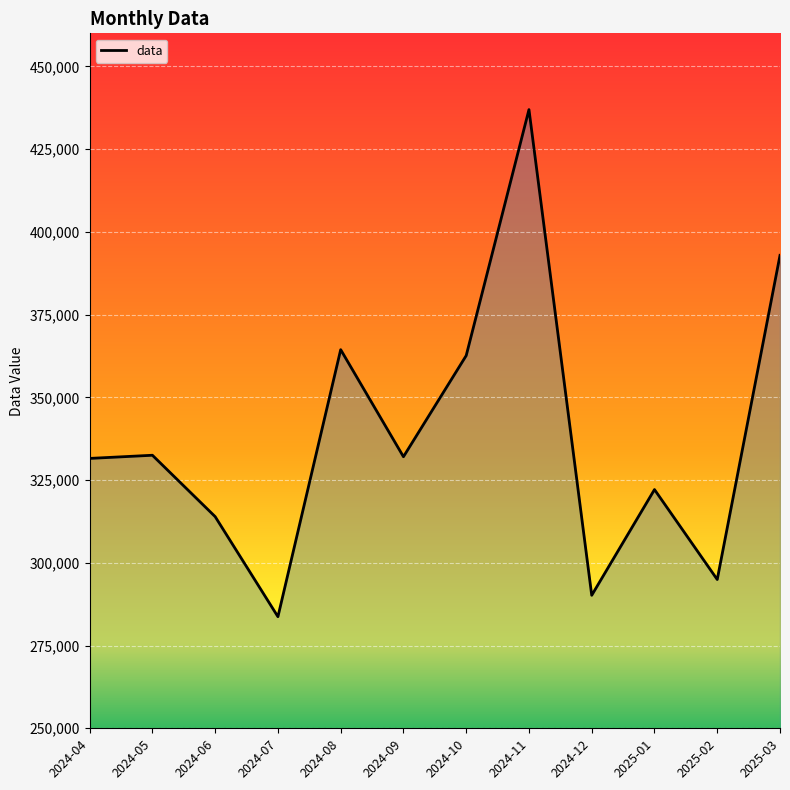

What is the difference between the values at 2024-11 and 2024-06?

122999.4